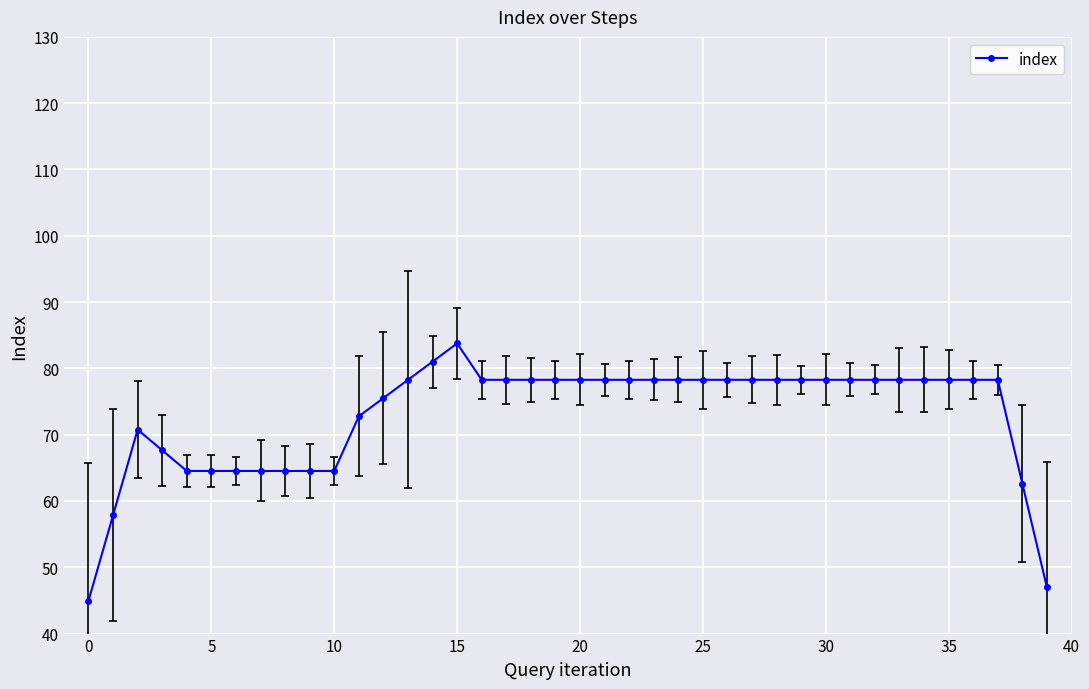

Reading left to right, list all the values displayed in this chart.

45.0	57.9	70.8	67.6	64.5	64.5	64.5	64.5	64.5	64.5	64.5	72.8	75.5	78.3	81.0	83.8	78.3	78.3	78.3	78.3	78.3	78.3	78.3	78.3	78.3	78.3	78.3	78.3	78.3	78.3	78.3	78.3	78.3	78.3	78.3	78.3	78.3	78.3	62.6	47.0